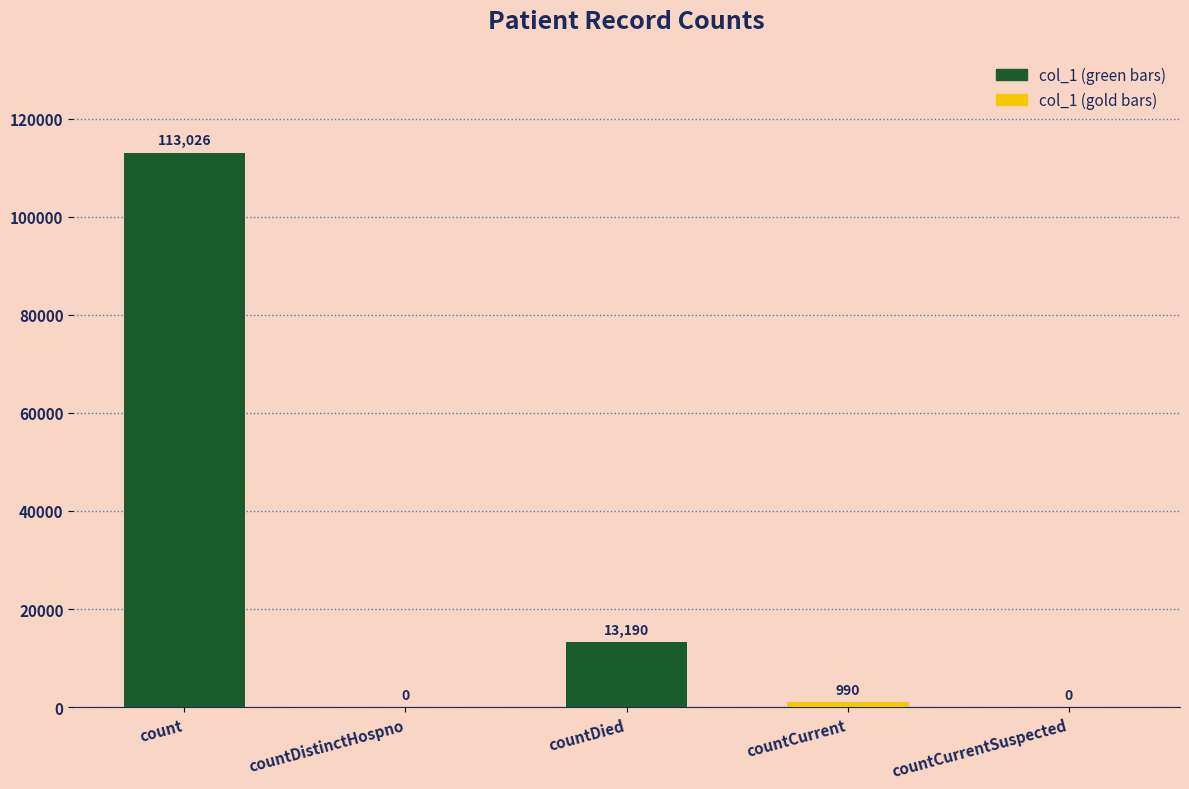

What is the sum of all values?

127206